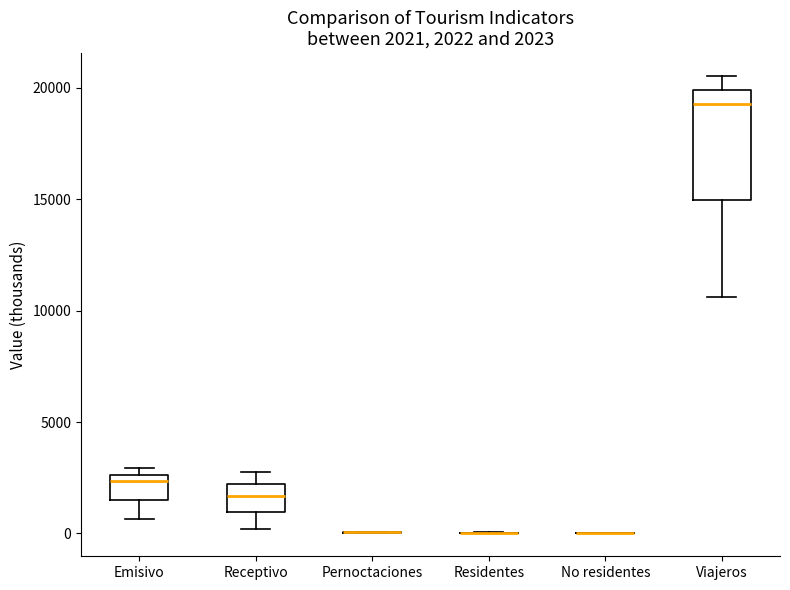

Which box is the tallest, from its lower edge to its upper edge?

Viajeros